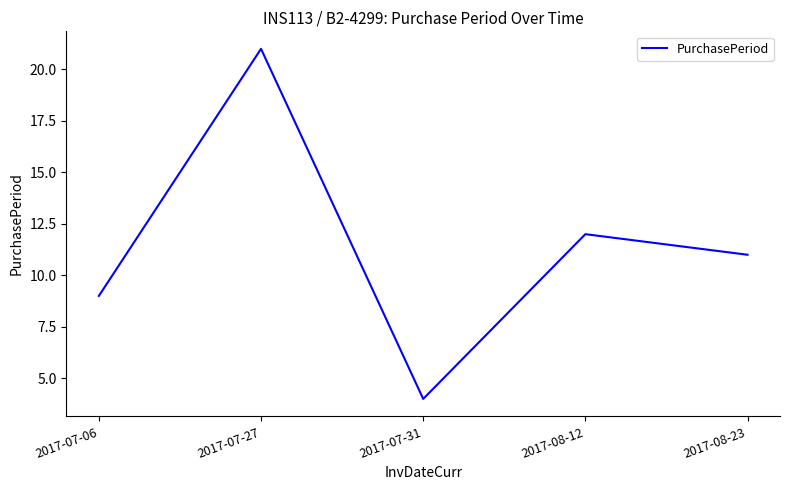

Reading left to right, transcribe all the data shown in this chart.

2017-07-06=9	2017-07-27=21	2017-07-31=4	2017-08-12=12	2017-08-23=11